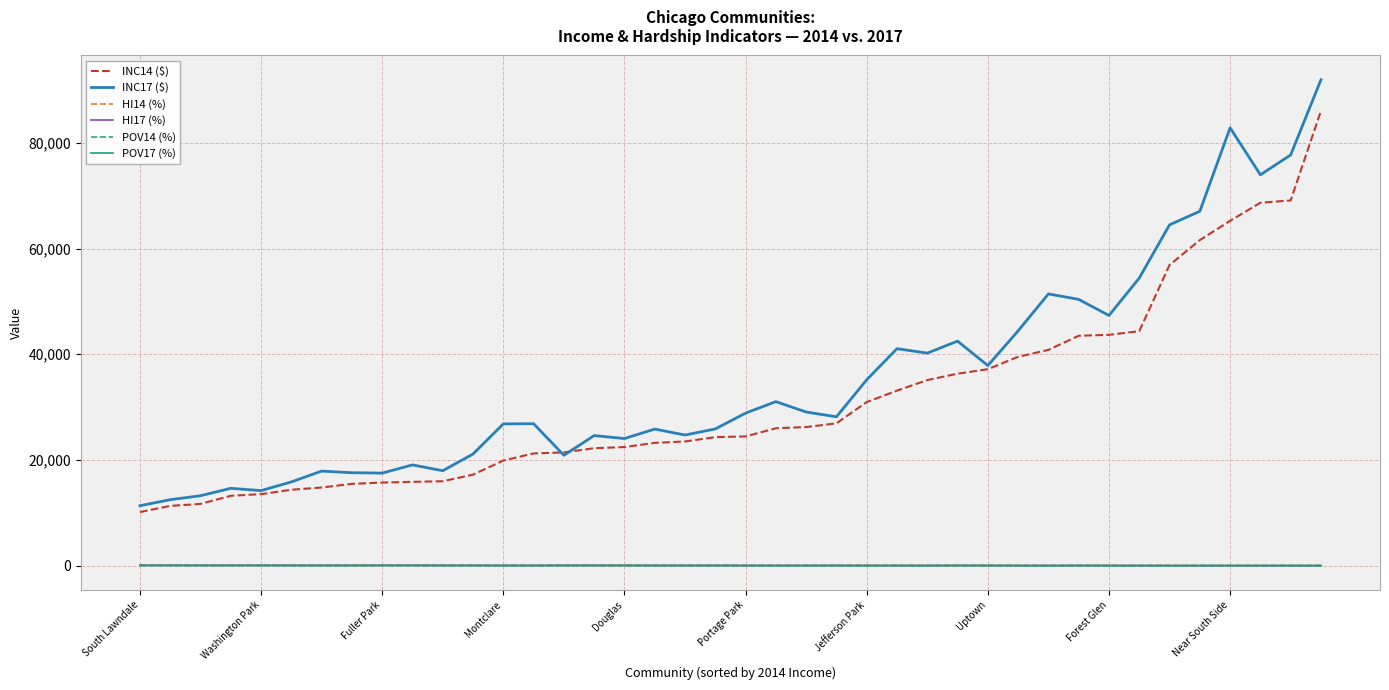

True or false: INC14 ($) and HI17 (%) intersect in this chart.

False